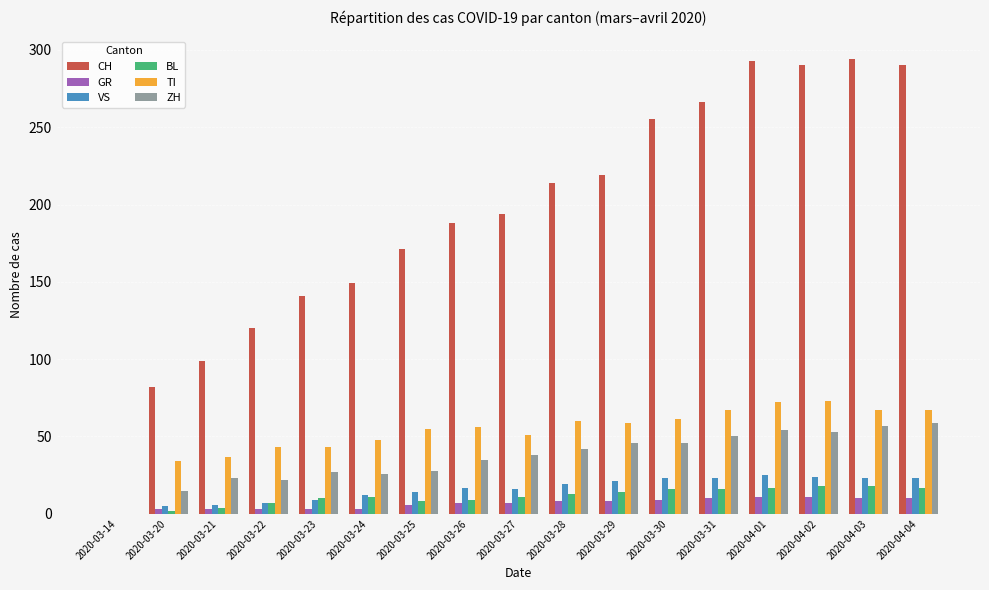

True or false: VS has a value of 0 at 2020-03-14.

True